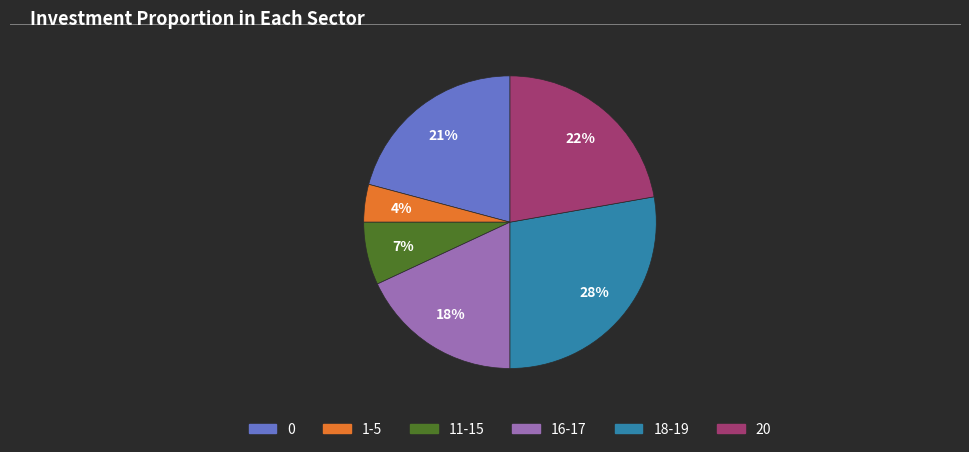

To the nearest percent, what is the average slice percentage?

17%